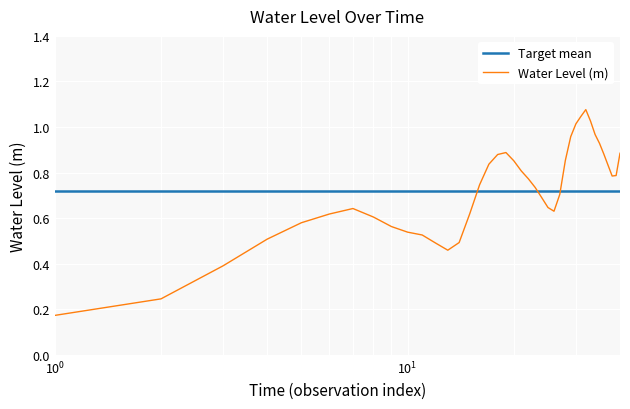

How many data points does each series have?

40